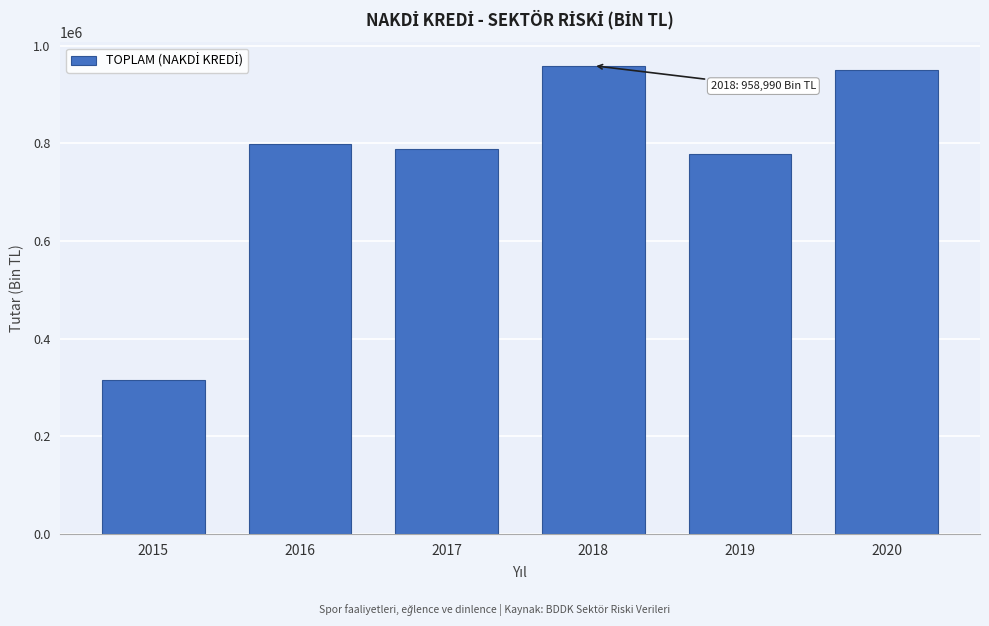

Reading right to left, transcribe all the data shown in this chart.

2020=950885.6	2019=777434.0	2018=958989.6	2017=787669.6	2016=798352.9	2015=315739.0